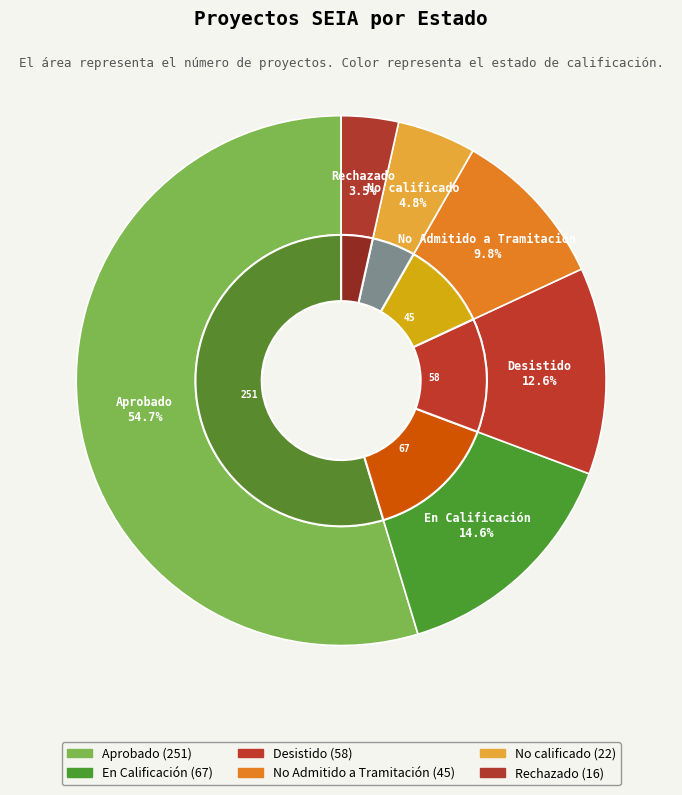

Rank the categories by value from highest to lowest.

Aprobado, En Calificación, Desistido, No Admitido a Tramitación, No calificado, Rechazado